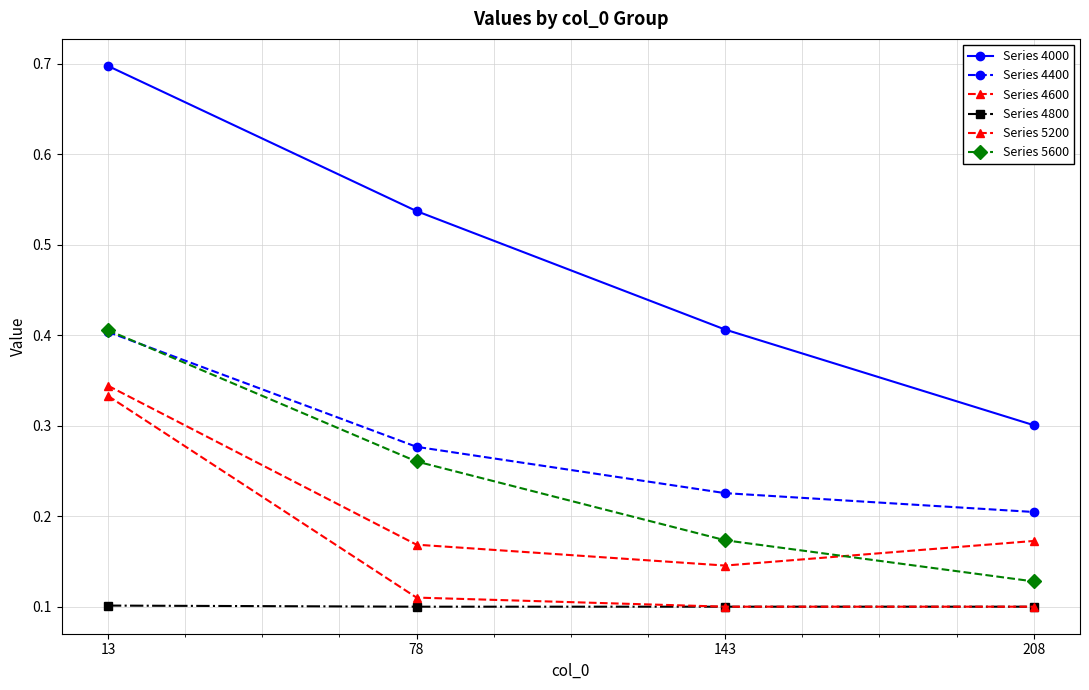

What is the difference between the maximum and minimum values in the Series 5200 series?

0.2